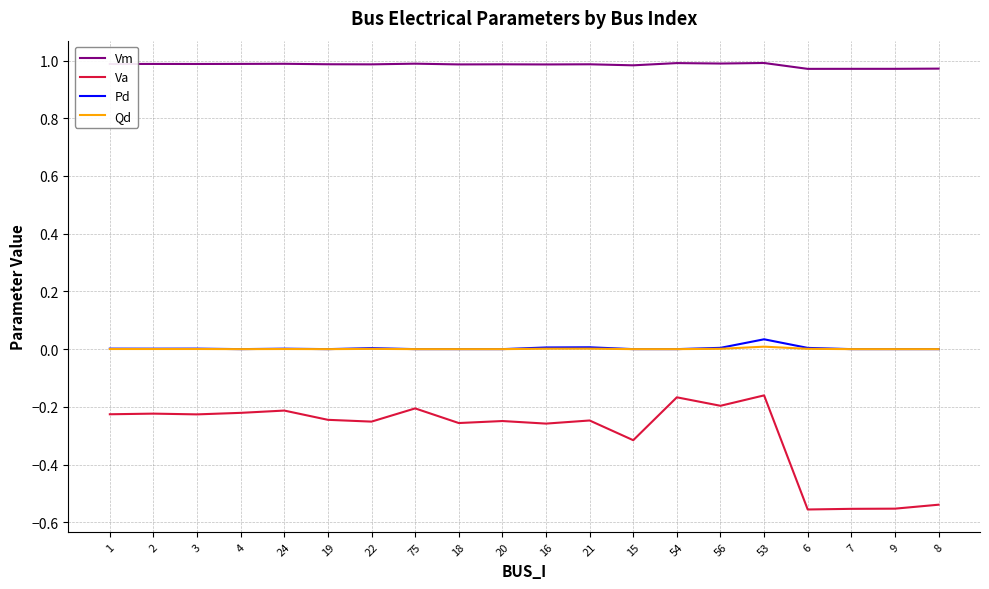

True or false: Pd has a value of 0.0 at 21.

True